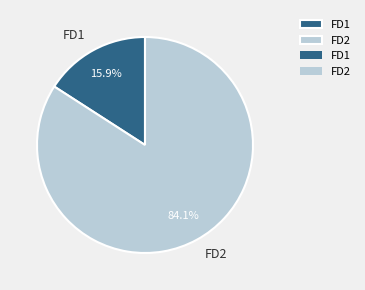

How many slices are in this pie chart?

2